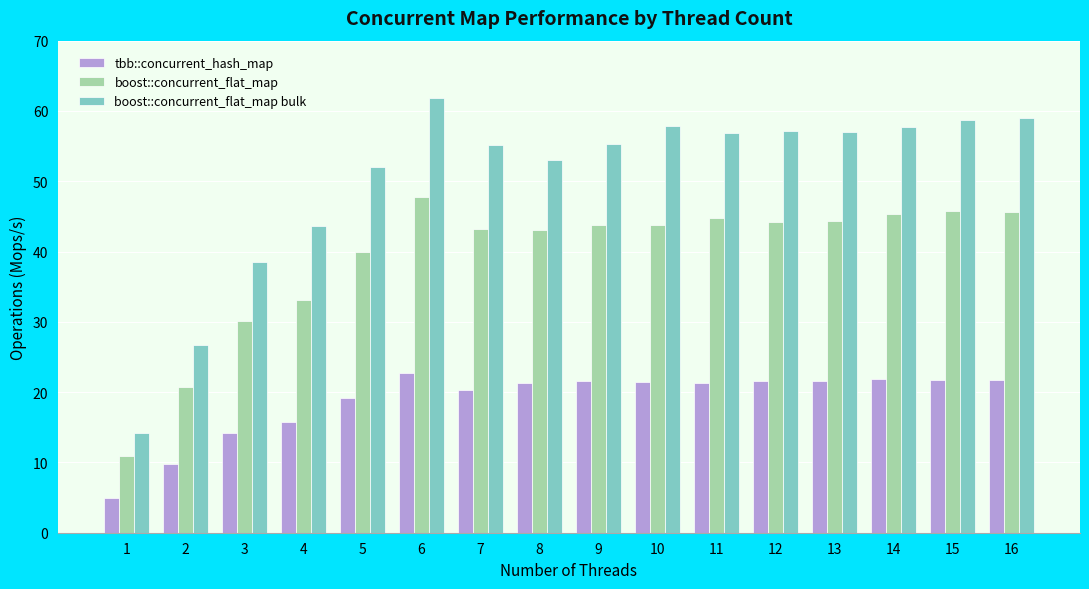

At how many categories does at least one series exceed 37?

14